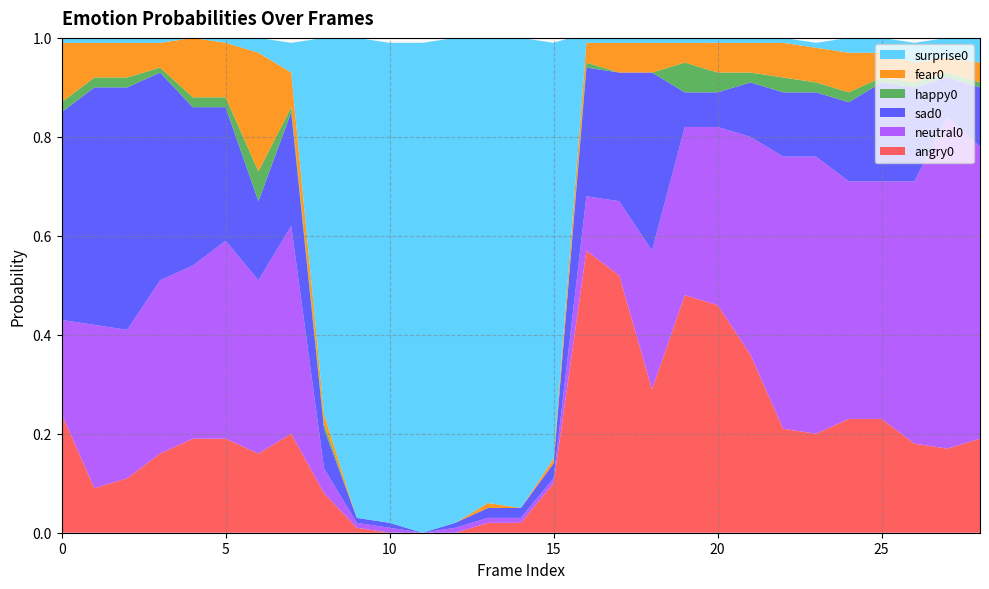

Reading right to left, transcribe all the data shown in this chart.

angry0: 28=0.2	27=0.2	26=0.2	25=0.2	24=0.2	23=0.2	22=0.2	21=0.4	20=0.5	19=0.5	18=0.3	17=0.5	16=0.6	15=0.1	14=0.0	13=0.0	12=0.0	11=0.0	10=0.0	9=0.0	8=0.1	7=0.2	6=0.2	5=0.2	4=0.2	3=0.2	2=0.1	1=0.1	0=0.2
neutral0: 28=0.6	27=0.7	26=0.5	25=0.5	24=0.5	23=0.6	22=0.6	21=0.4	20=0.4	19=0.3	18=0.3	17=0.1	16=0.1	15=0.0	14=0.0	13=0.0	12=0.0	11=0.0	10=0.0	9=0.0	8=0.1	7=0.4	6=0.3	5=0.4	4=0.3	3=0.3	2=0.3	1=0.3	0=0.2
sad0: 28=0.1	27=0.1	26=0.2	25=0.2	24=0.2	23=0.1	22=0.1	21=0.1	20=0.1	19=0.1	18=0.4	17=0.3	16=0.3	15=0.0	14=0.0	13=0.0	12=0.0	11=0.0	10=0.0	9=0.0	8=0.1	7=0.2	6=0.2	5=0.3	4=0.3	3=0.4	2=0.5	1=0.5	0=0.4
happy0: 28=0.0	27=0.0	26=0.0	25=0.0	24=0.0	23=0.0	22=0.0	21=0.0	20=0.0	19=0.1	18=0.0	17=0.0	16=0.0	15=0.0	14=0.0	13=0.0	12=0.0	11=0.0	10=0.0	9=0.0	8=0.0	7=0.0	6=0.1	5=0.0	4=0.0	3=0.0	2=0.0	1=0.0	0=0.0
fear0: 28=0.0	27=0.0	26=0.0	25=0.1	24=0.1	23=0.1	22=0.1	21=0.1	20=0.1	19=0.0	18=0.1	17=0.1	16=0.0	15=0.0	14=0.0	13=0.0	12=0.0	11=0.0	10=0.0	9=0.0	8=0.0	7=0.1	6=0.2	5=0.1	4=0.1	3=0.1	2=0.1	1=0.1	0=0.1
surprise0: 28=0.1	27=0.0	26=0.0	25=0.0	24=0.0	23=0.0	22=0.0	21=0.0	20=0.0	19=0.0	18=0.0	17=0.0	16=0.0	15=0.8	14=0.9	13=0.9	12=1.0	11=1.0	10=1.0	9=1.0	8=0.8	7=0.1	6=0.0	5=0.0	4=0.0	3=0.0	2=0.0	1=0.0	0=0.0